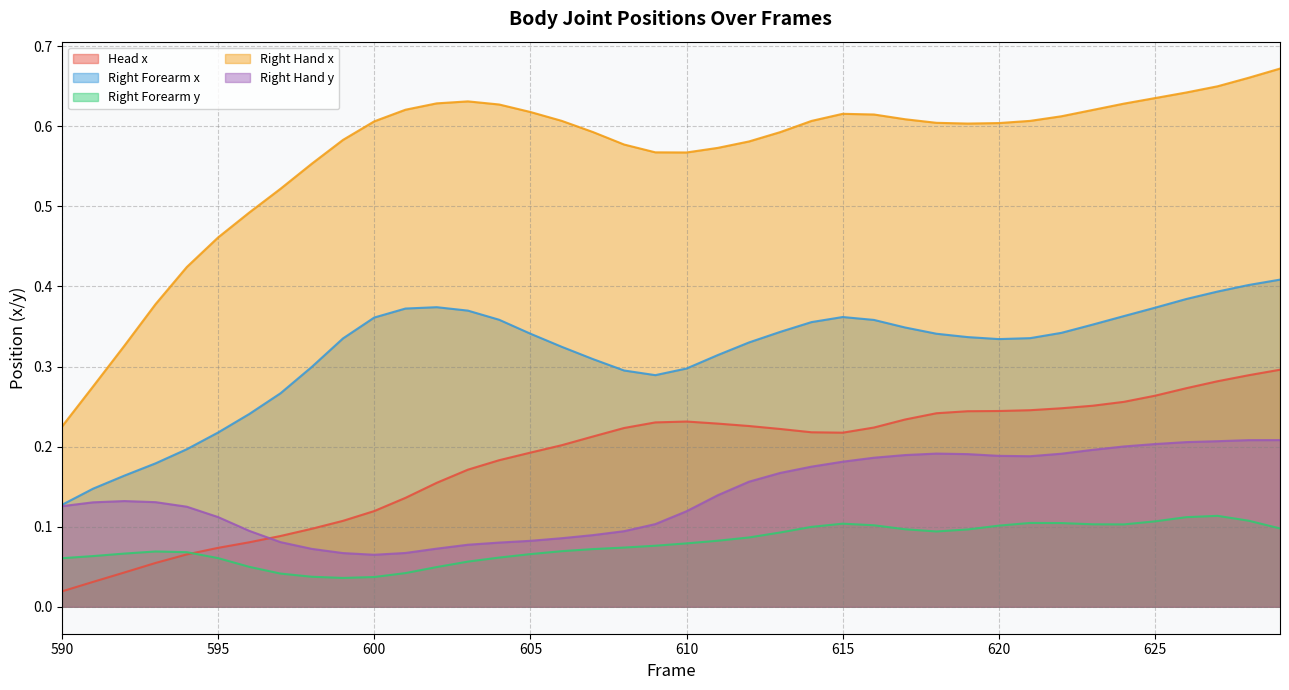

True or false: Right Hand x has a value of 0.8 at 598.

False